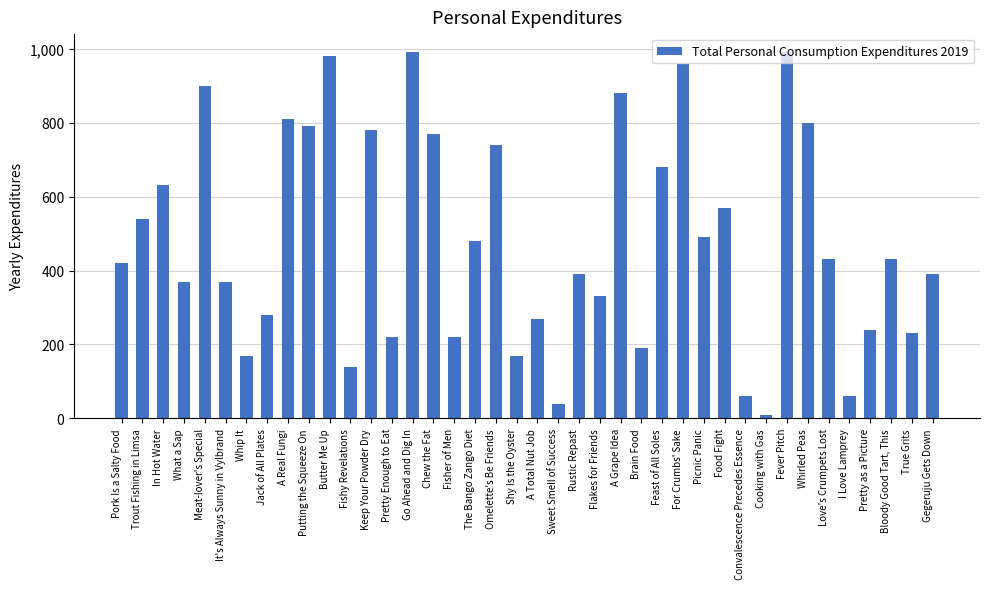

Which has a higher value, Pretty as a Picture or Whirled Peas?

Whirled Peas